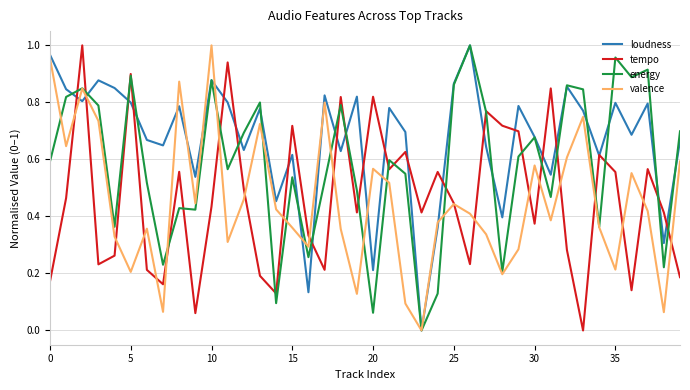

How many lines are shown in the chart?

4